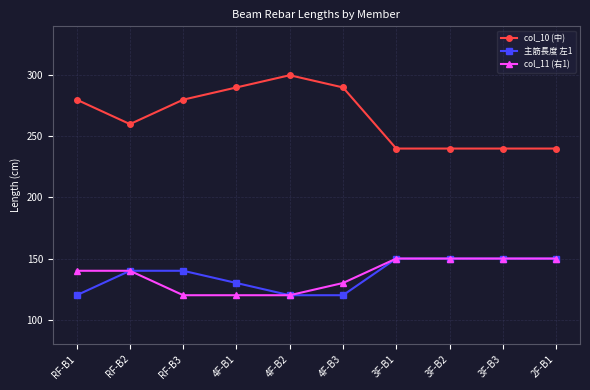

Where is the first local maximum for col_10 (中)?

4F-B2